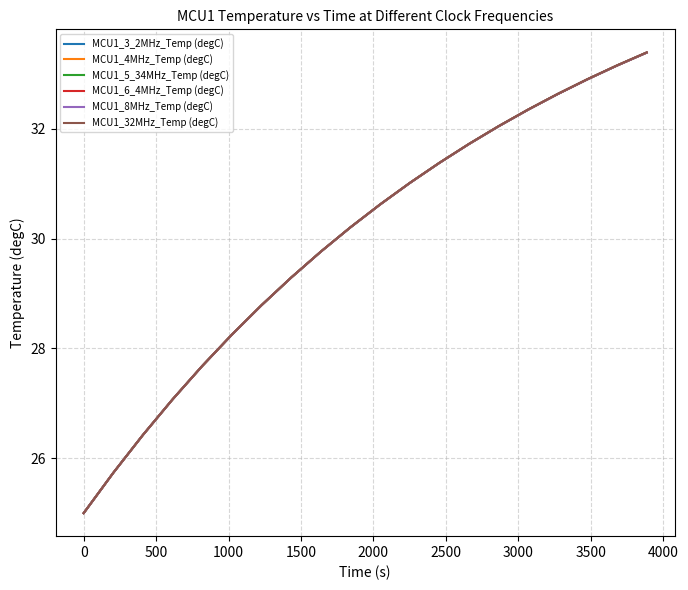

Which series has the largest range (max minus min)?

MCU1_32MHz_Temp (degC)